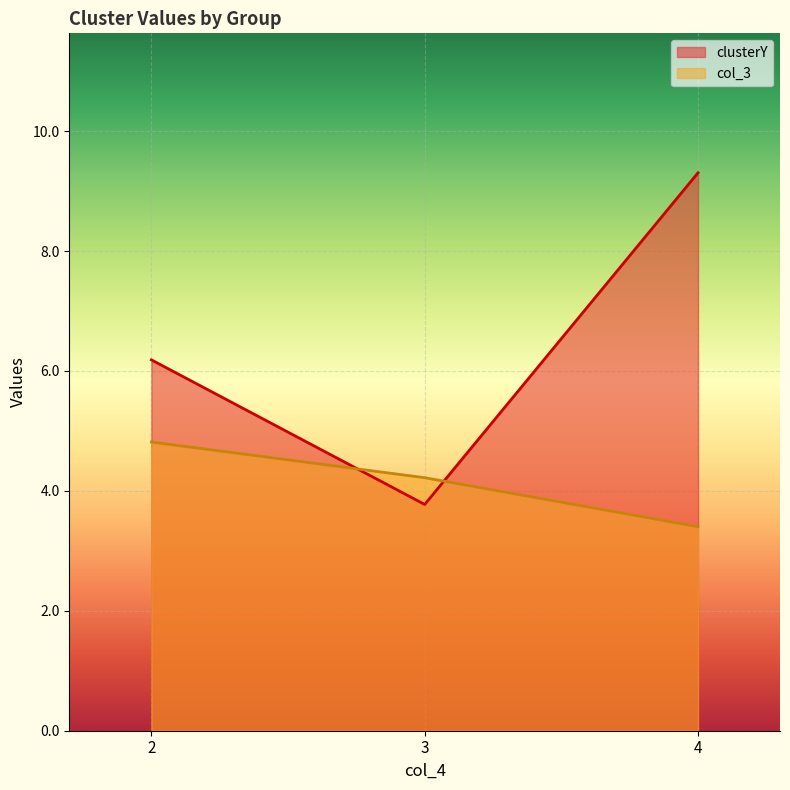

Rank the series at 2 from lowest to highest value.

col_3, clusterY